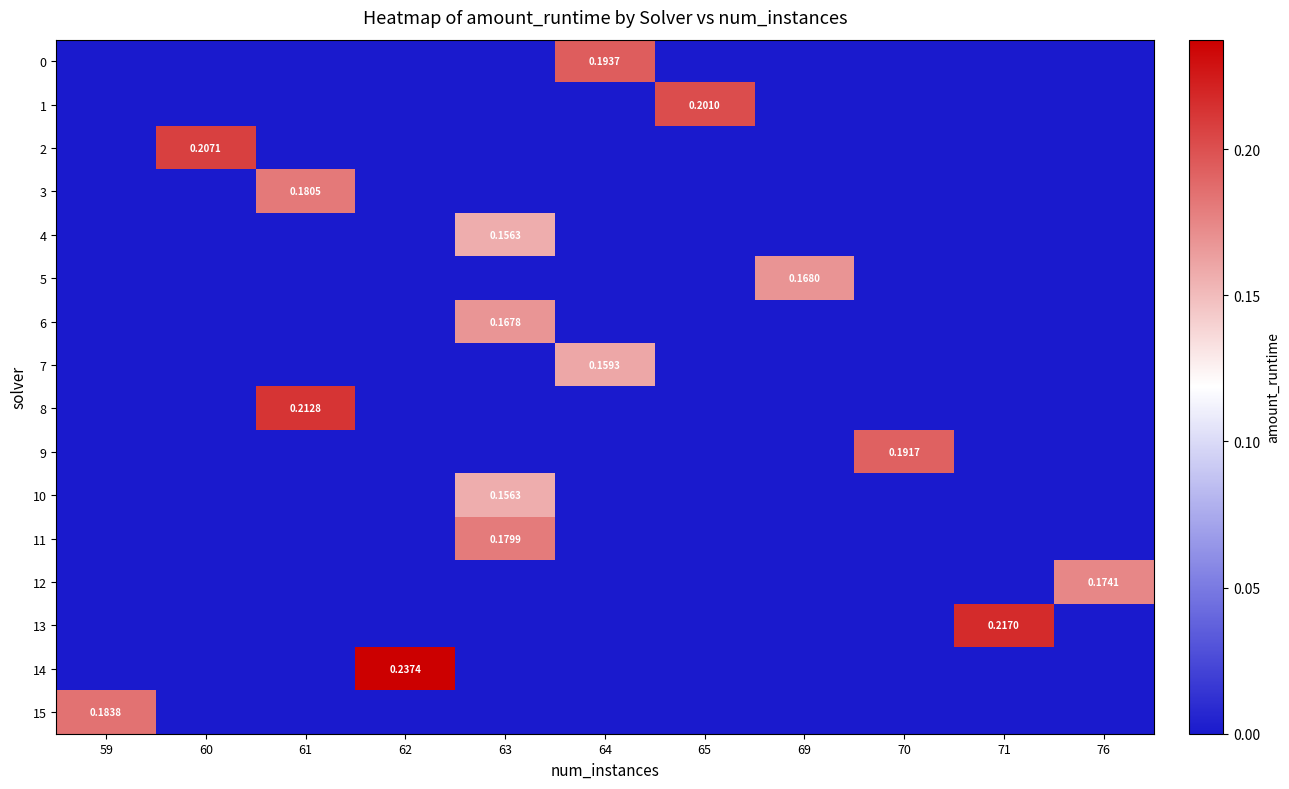

What is the spread (max minus min) of values at 63?

0.2